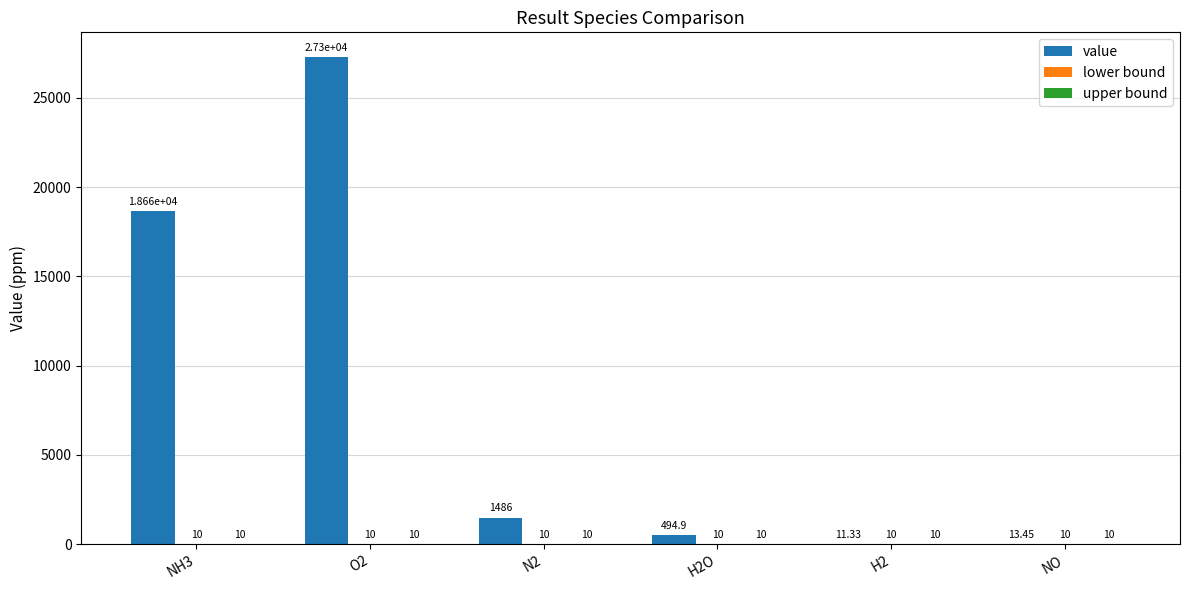

Between NH3 and NO, which series saw the biggest shift?

value